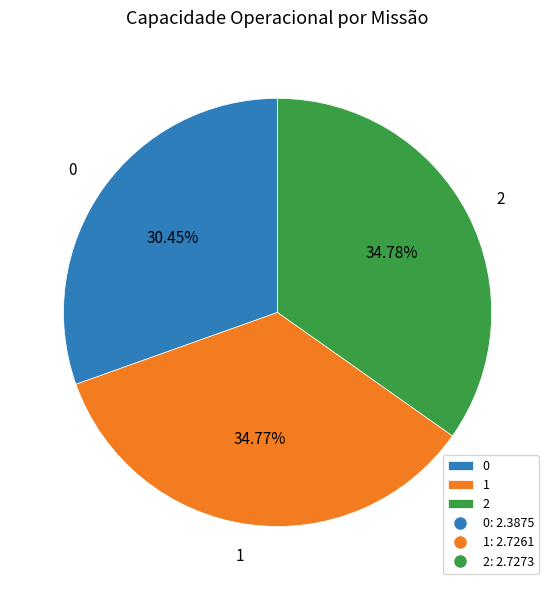

To the nearest percent, what is the difference between the 0 and 1 slice percentages?

4%